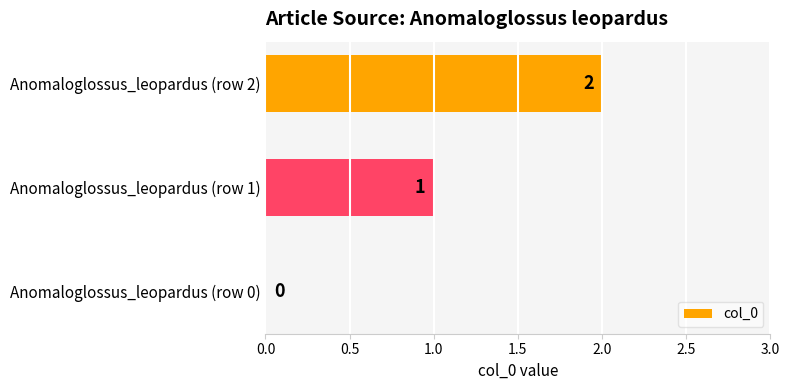

Between Anomaloglossus_leopardus (row 0) and Anomaloglossus_leopardus (row 1), which is larger?

Anomaloglossus_leopardus (row 1)